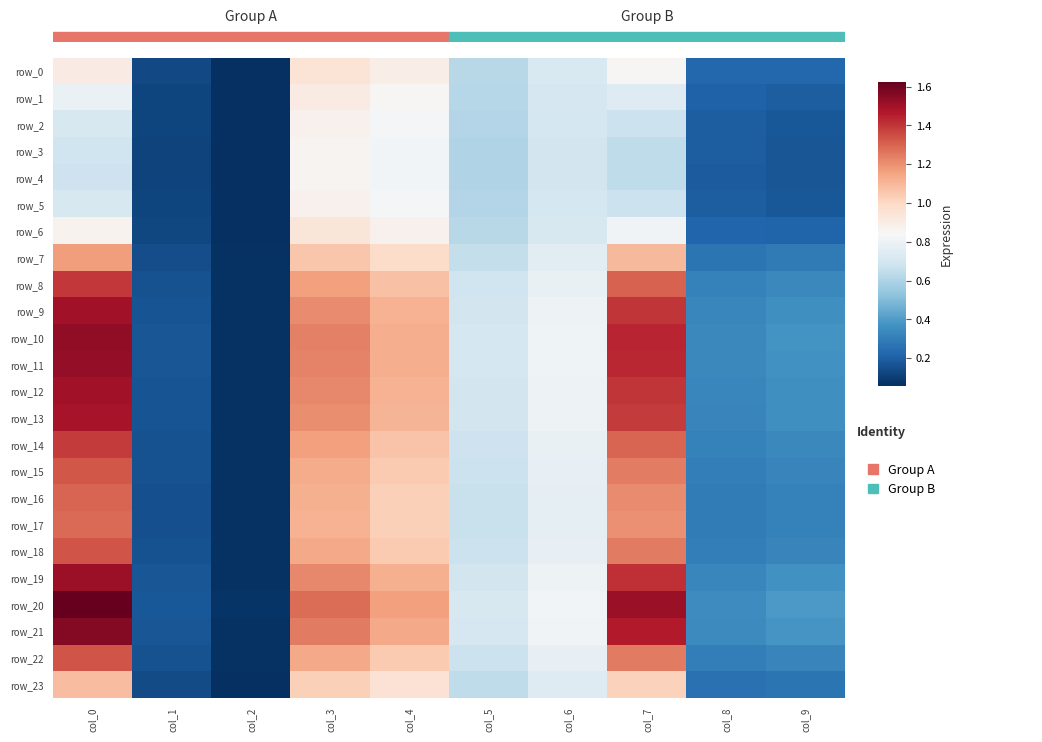

What is the difference between the highest and lowest values at col_6?

0.1